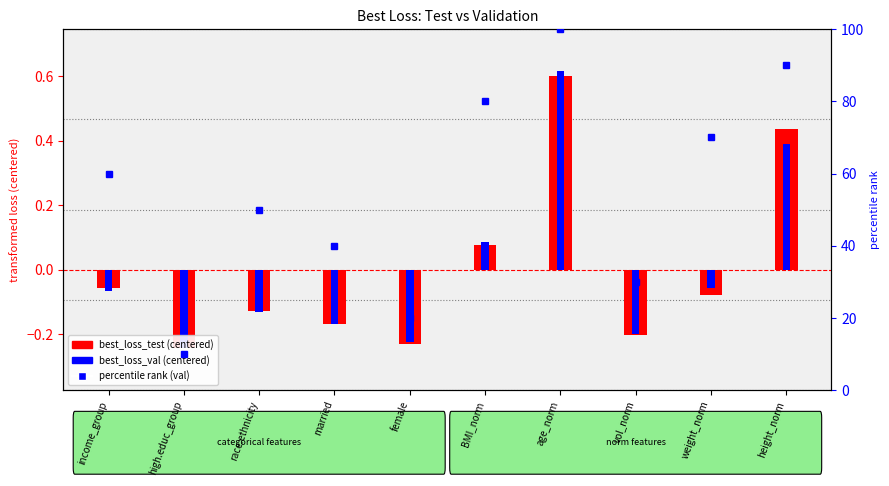

How many data points does each series have?

10